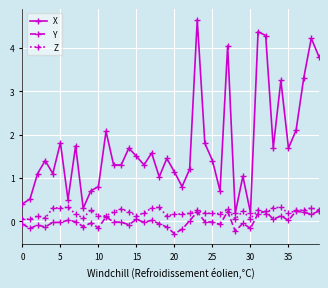

Which series has the largest total across all categories?

X